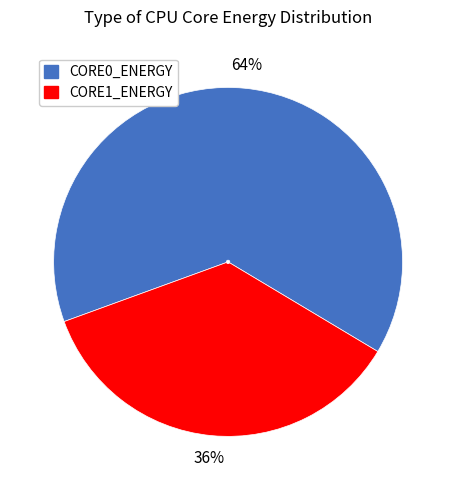

Is there a majority slice in this chart?

Yes